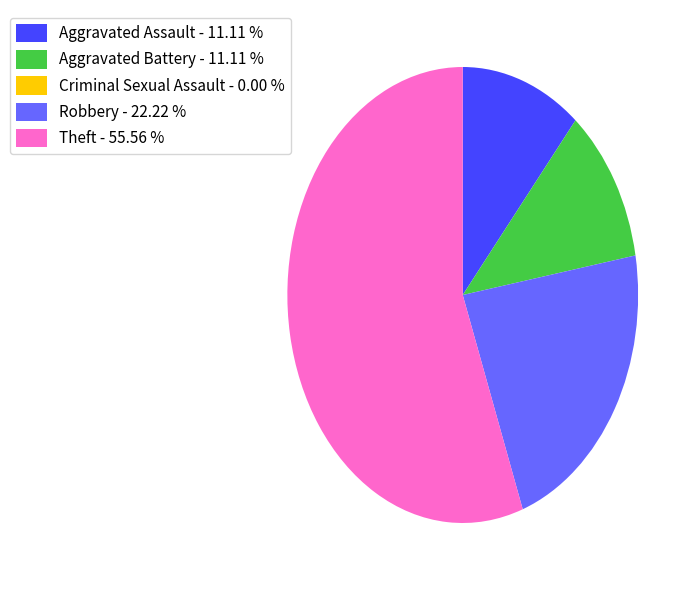

What is the majority slice?

Theft